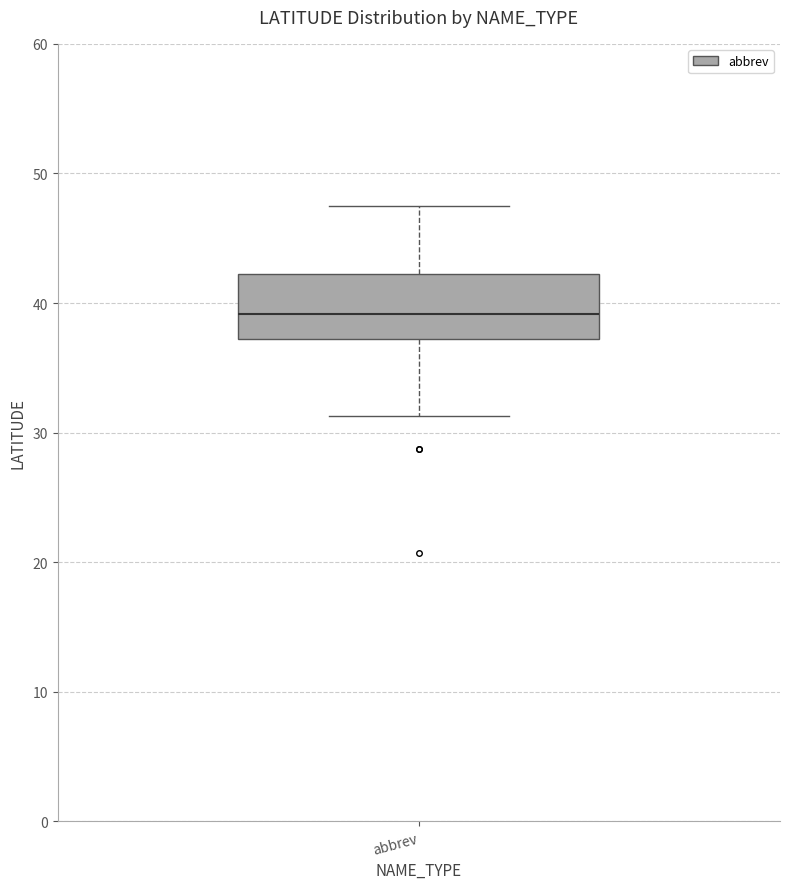

Read this box plot against the y-axis: the position of the median line, the range covered by the box, and the ends of both whiskers. The values are not printed on the chart, so give them approximately, as read against the axis.

median 39, box 37 to 42, whiskers 31 to 48